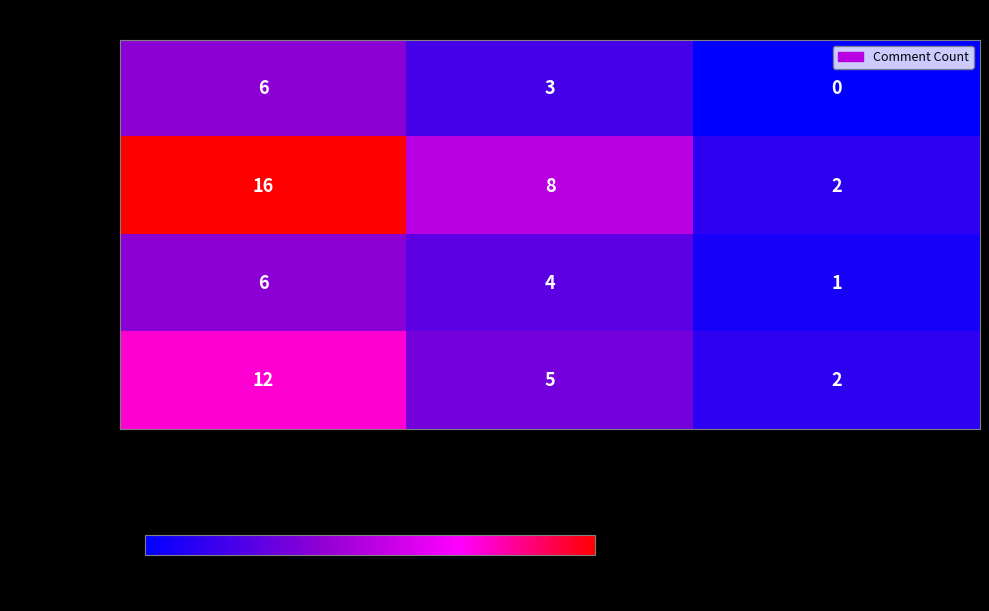

Count the number of categories in the chart.

3